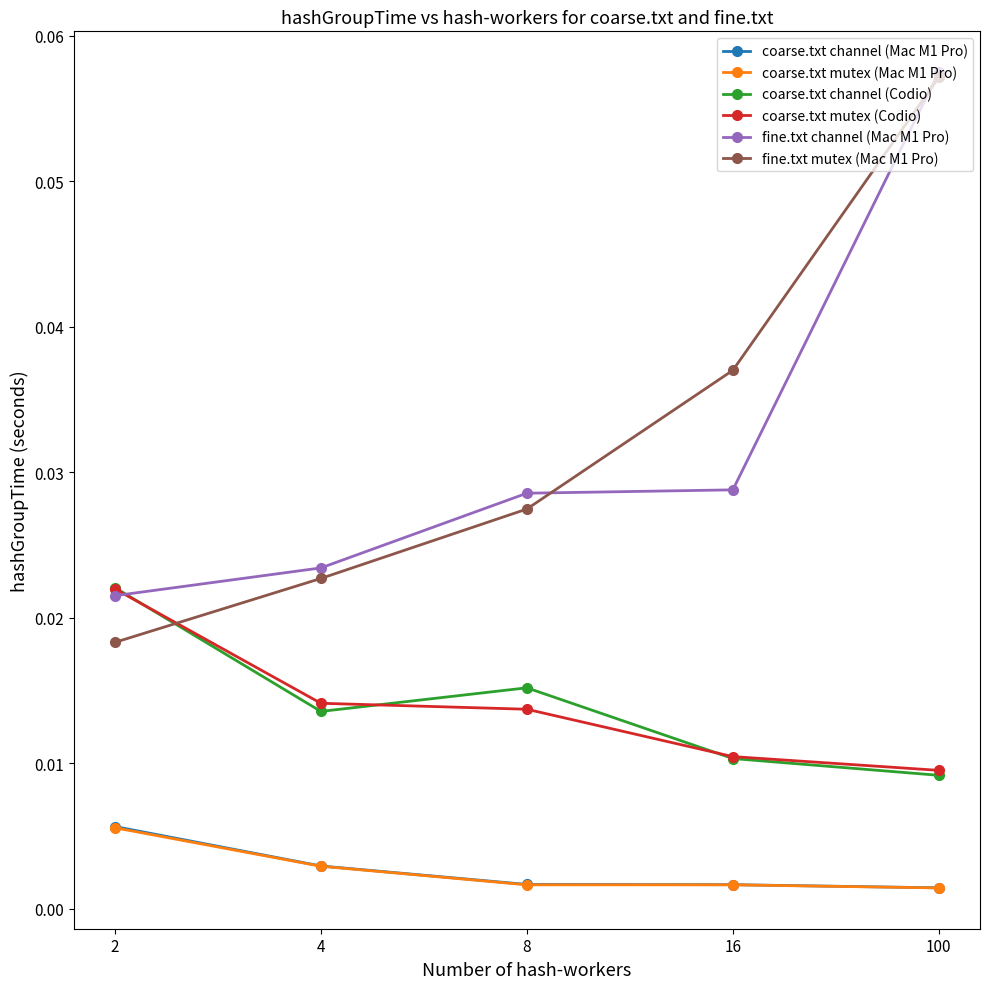

How many coarse.txt mutex (Mac M1 Pro) values are between 0 and 1?

5